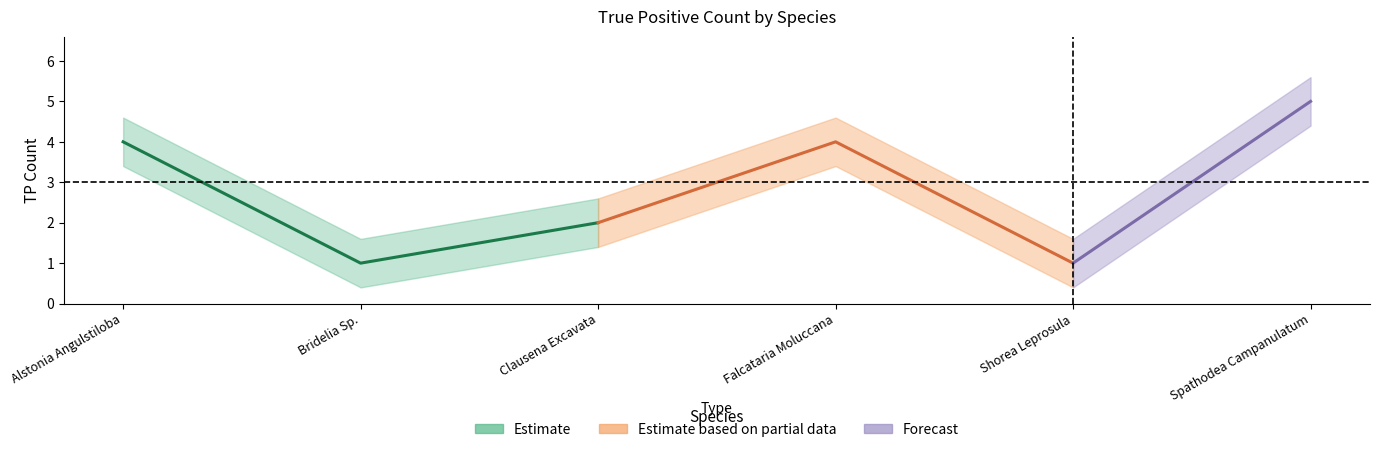

How many points are higher than both their immediate neighbors (excluding endpoints)?

1